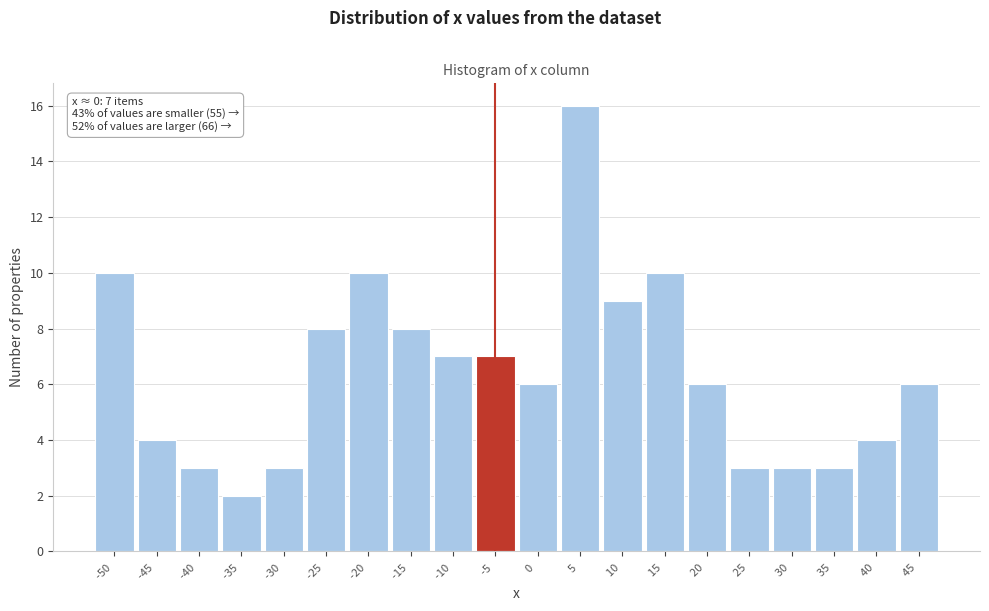

Reading left to right, what are all the values shown in this chart?

10	4	3	2	3	8	10	8	7	7	6	16	9	10	6	3	3	3	4	6